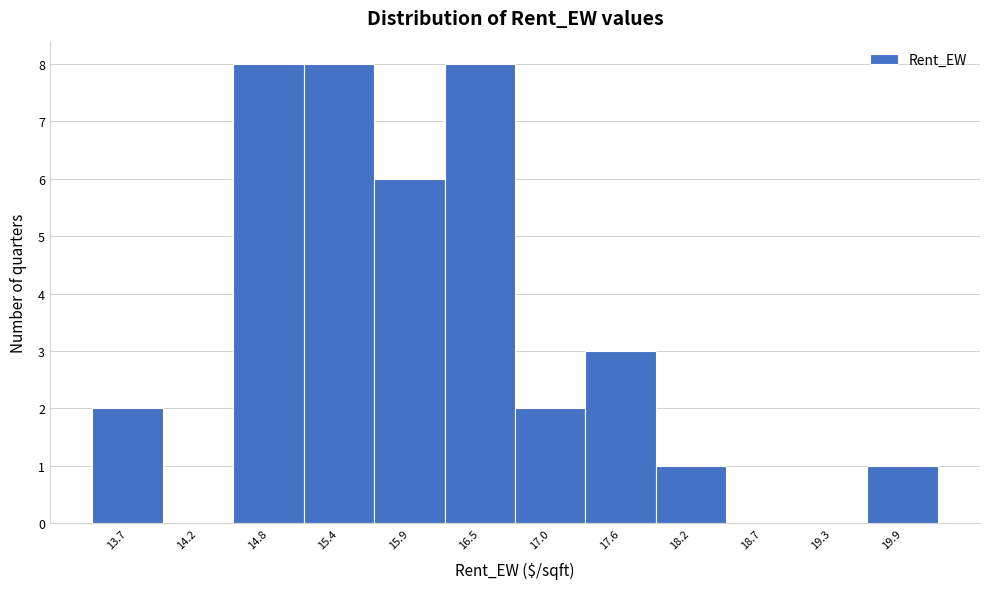

Reading left to right, transcribe all the data shown in this chart.

13.7=2	14.2=0	14.8=8	15.4=8	15.9=6	16.5=8	17.0=2	17.6=3	18.2=1	18.7=0	19.3=0	19.9=1